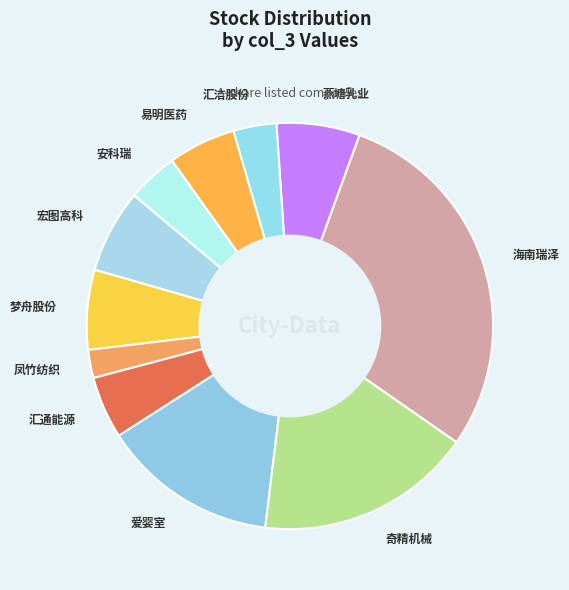

Is the sum of 奇精机械 and 梦舟股份 greater than half?

No